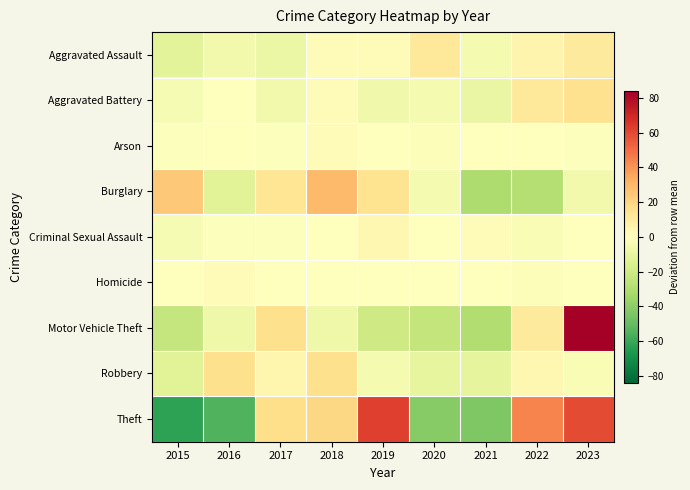

Reading left to right, what are all the values shown in this chart?

Aggravated Assault: 2015=-12.4	2016=-5.4	2017=-8.4	2018=1.6	2019=1.6	2020=11.6	2021=-4.4	2022=5.6	2023=10.6
Aggravated Battery: 2015=-3.6	2016=-0.6	2017=-5.6	2018=2.4	2019=-6.6	2020=-4.6	2021=-8.6	2022=11.4	2023=15.4
Arson: 2015=-0.7	2016=0.3	2017=-0.7	2018=2.3	2019=0.3	2020=-1.7	2021=0.3	2022=0.3	2023=-0.7
Burglary: 2015=24.4	2016=-12.6	2017=13.4	2018=29.4	2019=14.4	2020=-4.6	2021=-30.6	2022=-28.6	2023=-5.6
Criminal Sexual Assault: 2015=-3.7	2016=-0.7	2017=-0.7	2018=0.3	2019=4.3	2020=0.3	2021=2.3	2022=-2.7	2023=0.3
Homicide: 2015=-0.6	2016=2.4	2017=-0.6	2018=-0.6	2019=-0.6	2020=0.4	2021=0.4	2022=-1.6	2023=0.4
Motor Vehicle Theft: 2015=-23.0	2016=-7.0	2017=16.0	2018=-7.0	2019=-20.0	2020=-24.0	2021=-30.0	2022=11.0	2023=84.0
Robbery: 2015=-13.0	2016=16.0	2017=5.0	2018=16.0	2019=-4.0	2020=-10.0	2021=-11.0	2022=4.0	2023=-3.0
Theft: 2015=-62.6	2016=-54.6	2017=16.4	2018=19.4	2019=62.4	2020=-41.6	2021=-43.6	2022=44.4	2023=59.4